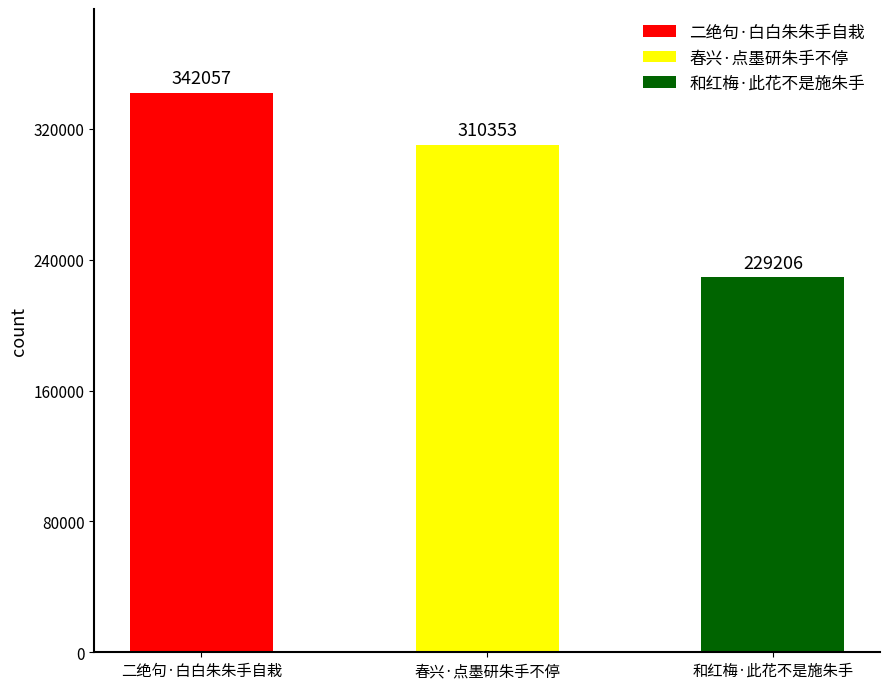

What is the label of the 1st bar from the left?

二绝句·白白朱朱手自栽